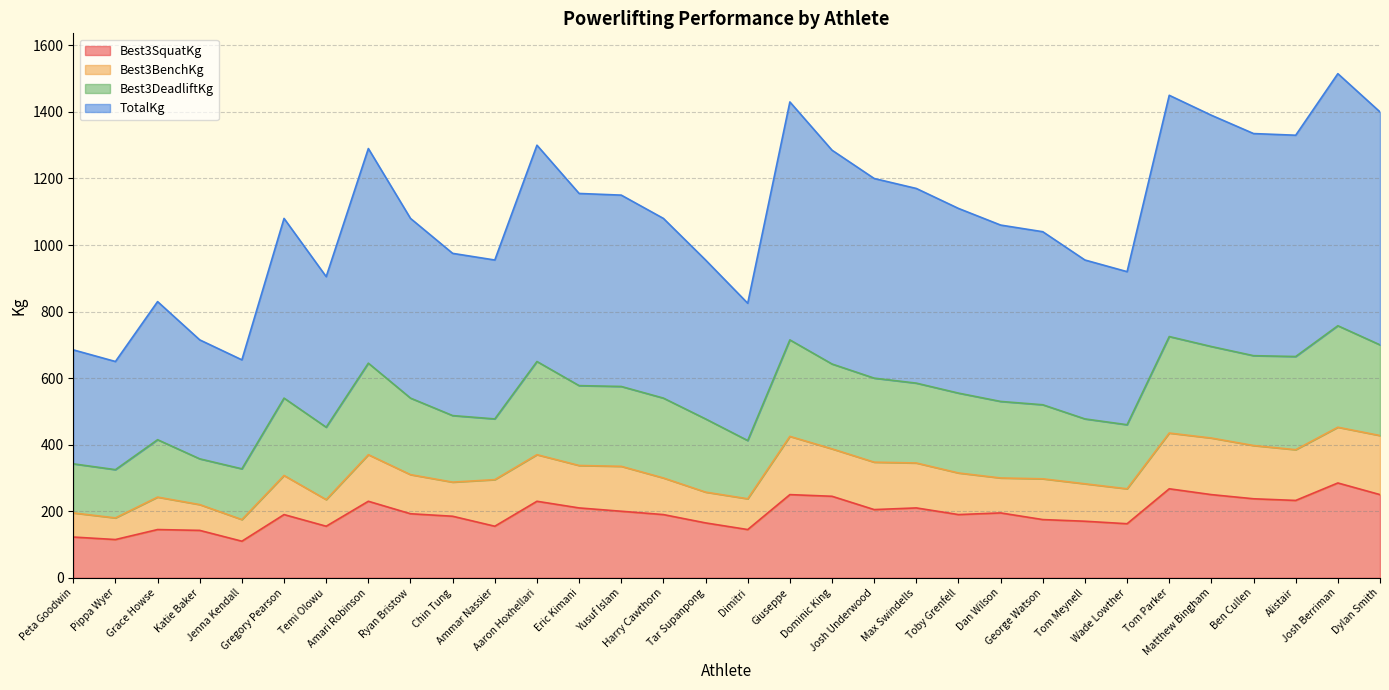

What are all the series names shown in the legend?

Best3SquatKg, Best3BenchKg, Best3DeadliftKg, TotalKg